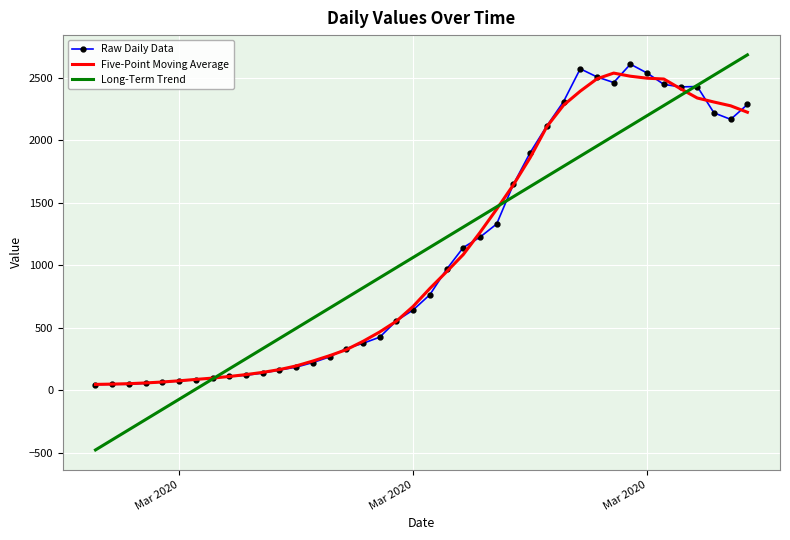

What is the minimum value shown in the chart?

-479.0